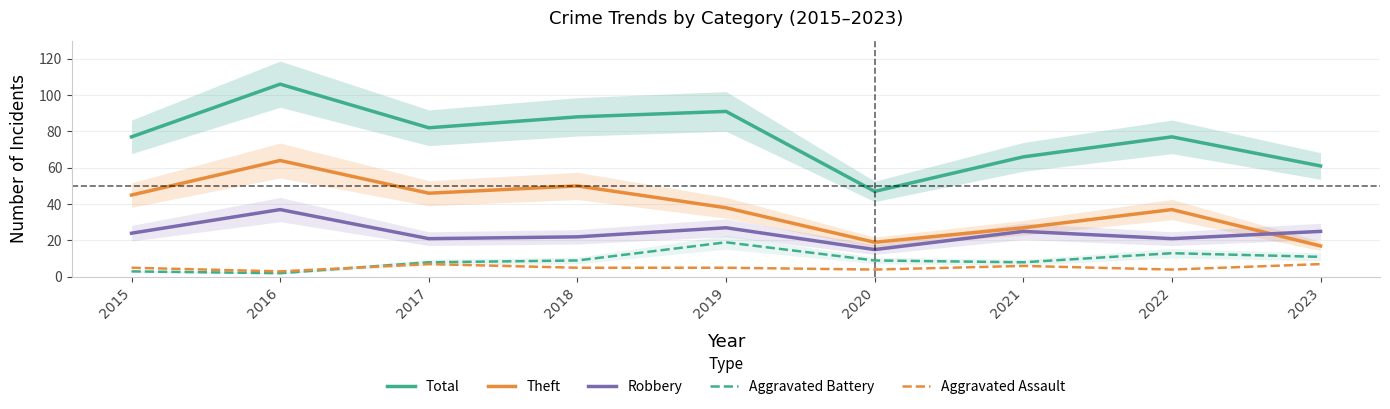

Is the value of Aggravated Battery at 2015 greater than the value of Total at 2018?

No